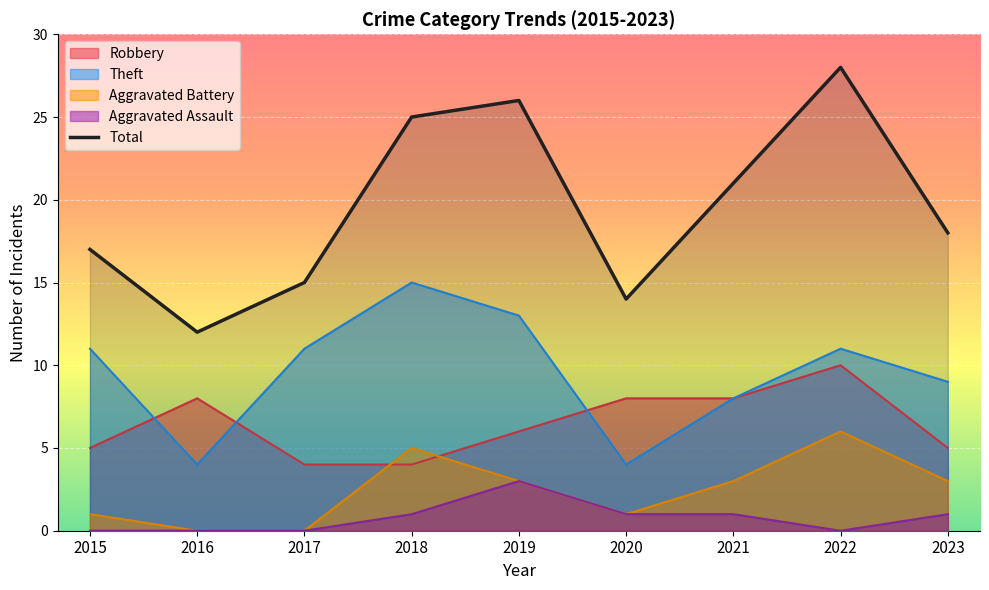

At which label is the value closest to 20?

2021